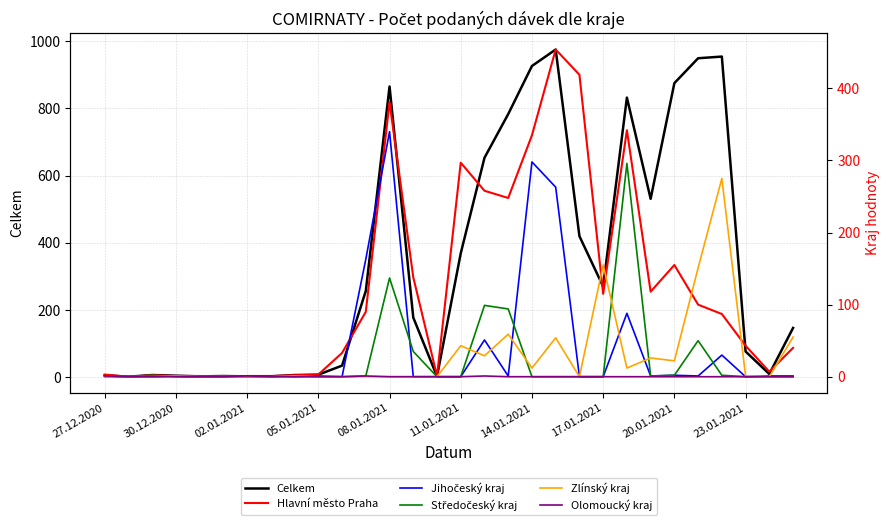

True or false: Zlínský kraj has a value of 0 at 13.

True